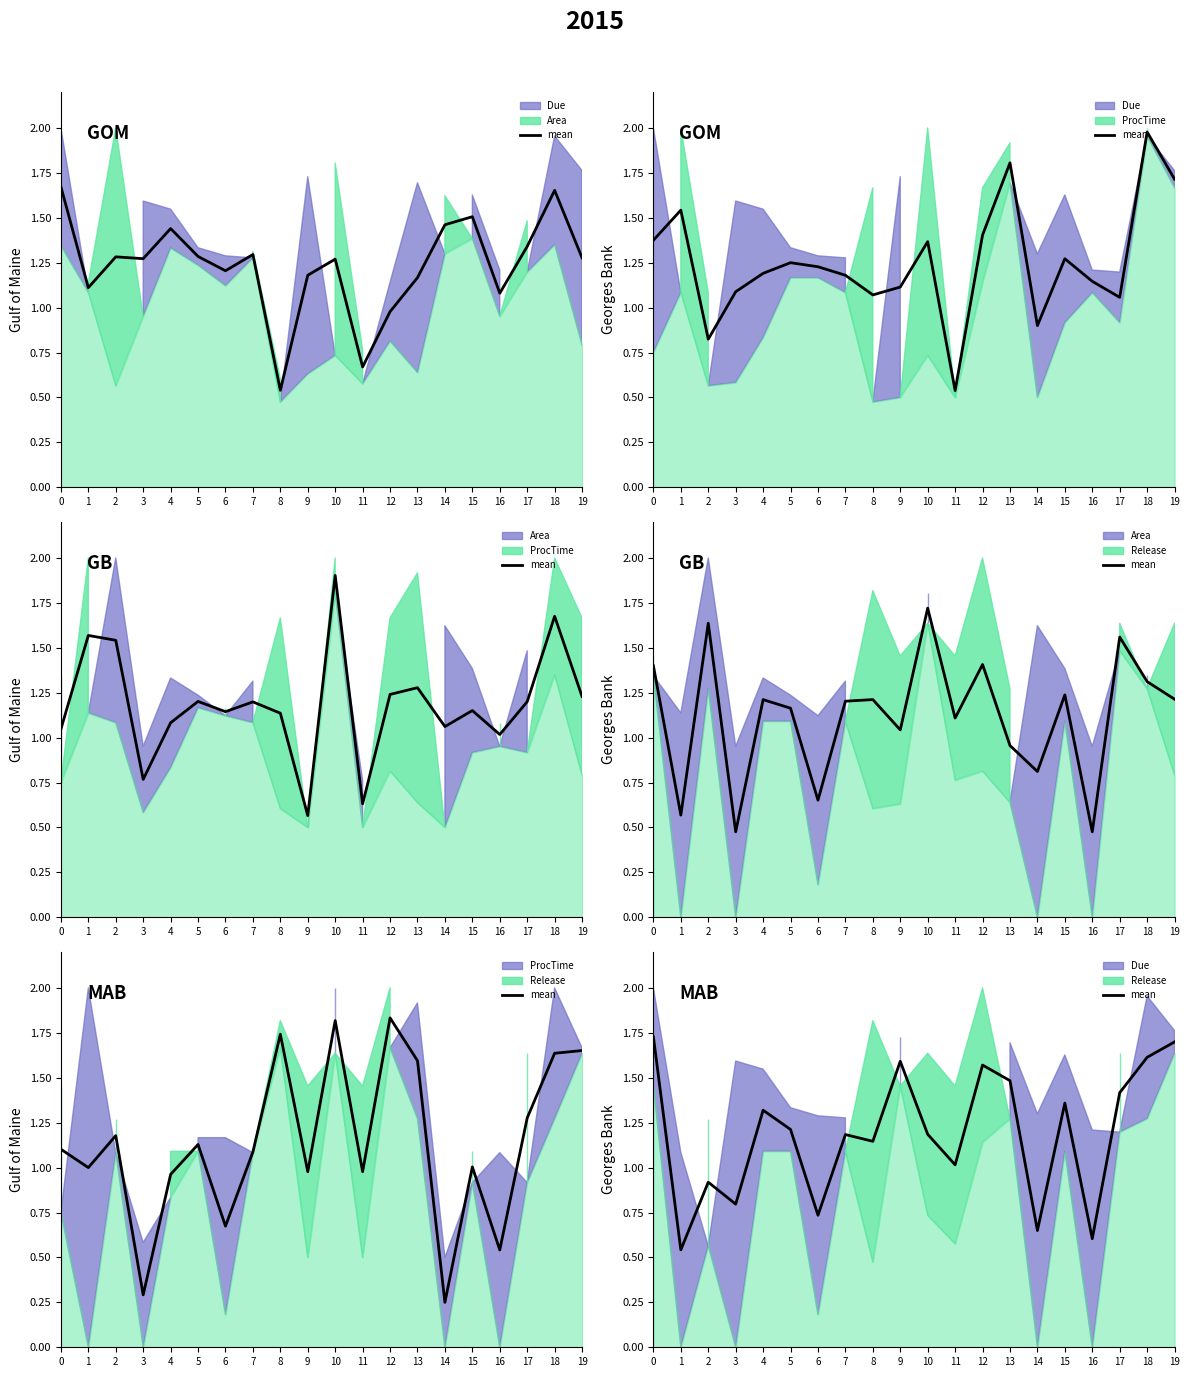

What is the difference between the values at 3 and 14?

0.1